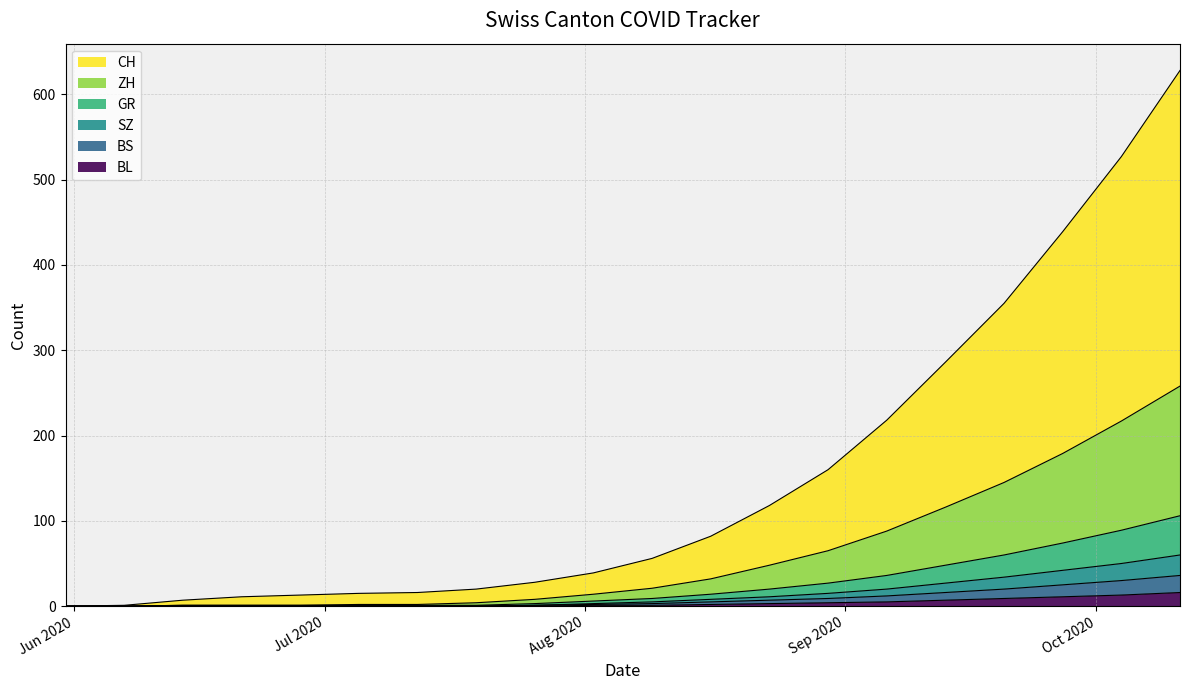

Rank the series by their maximum value, from highest to lowest.

CH, ZH, GR, SZ, BS, BL